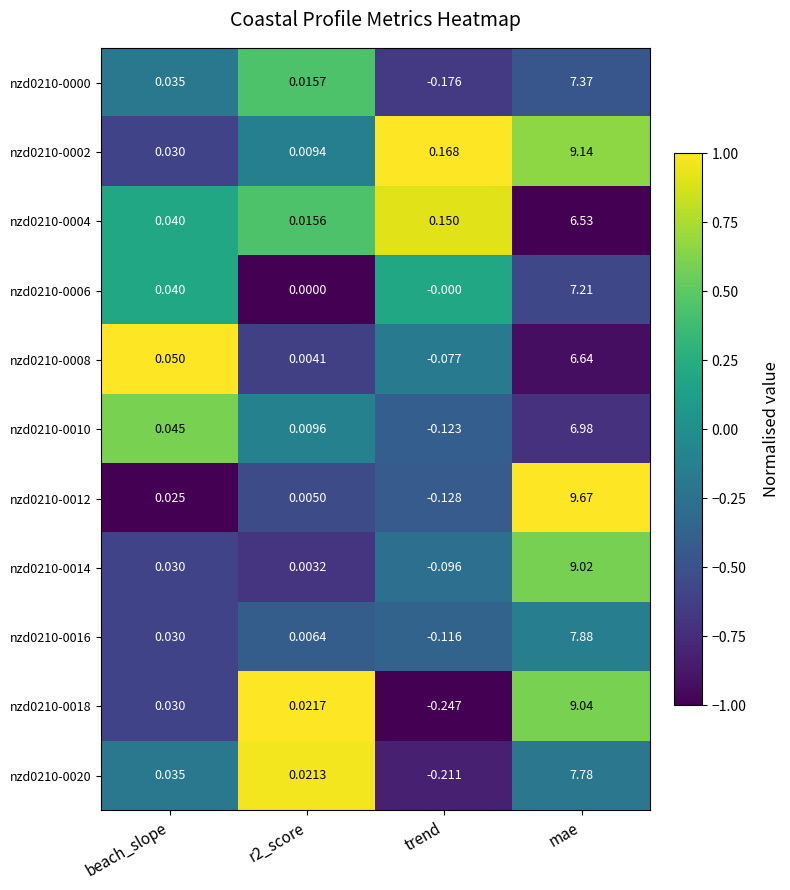

At which category is the sum across all series the highest?

mae